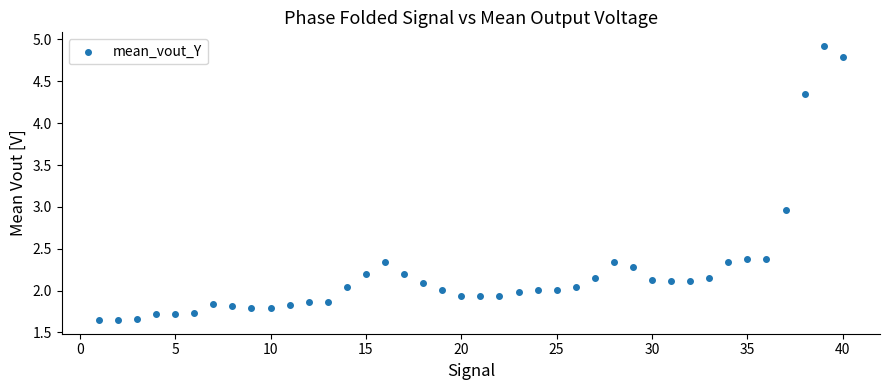

What is the range of Y values (max minus min)?

3.3